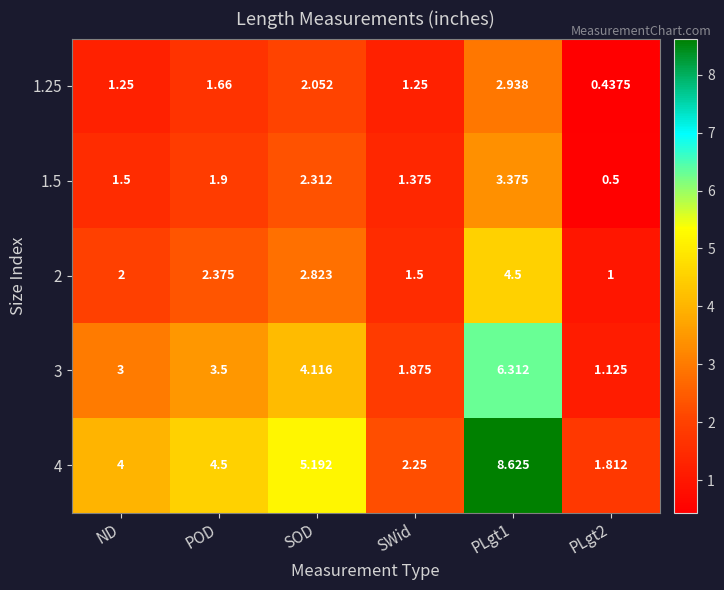

Is the value of 3 at POD greater than the value of 1.5 at ND?

Yes